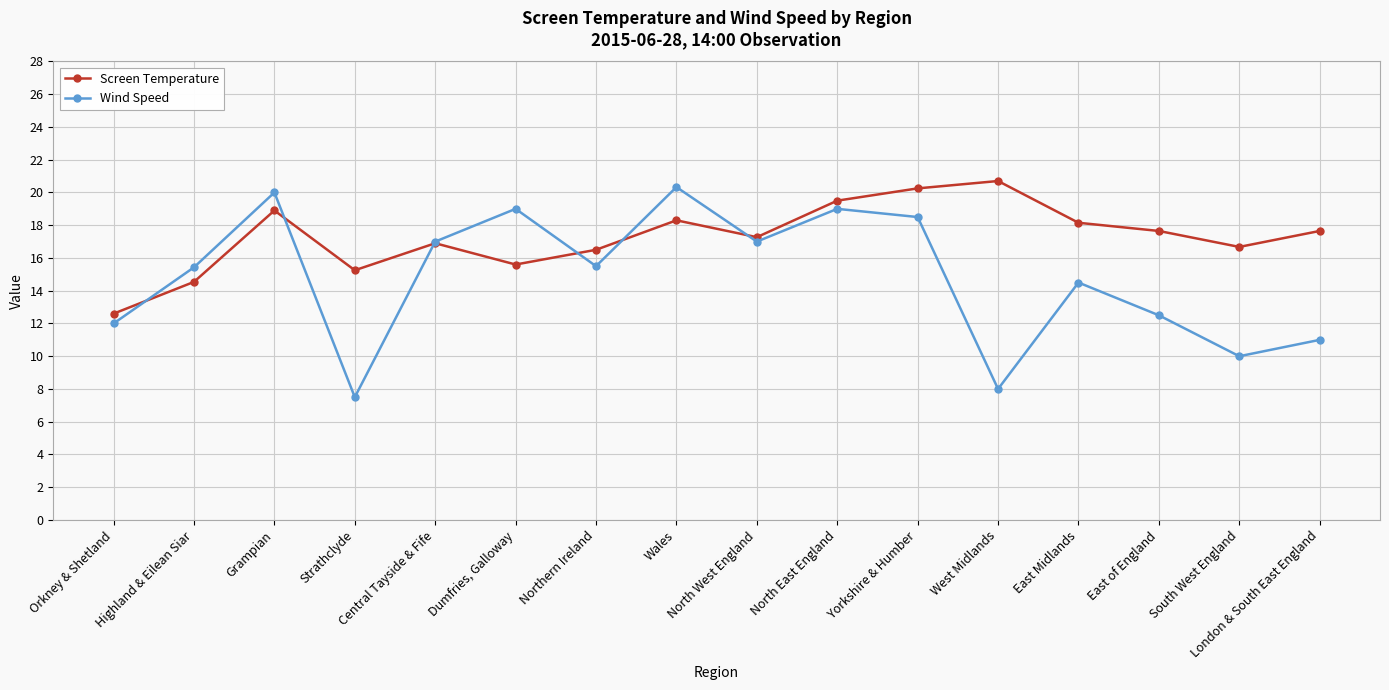

Rank the series by their average value, from highest to lowest.

Screen Temperature, Wind Speed